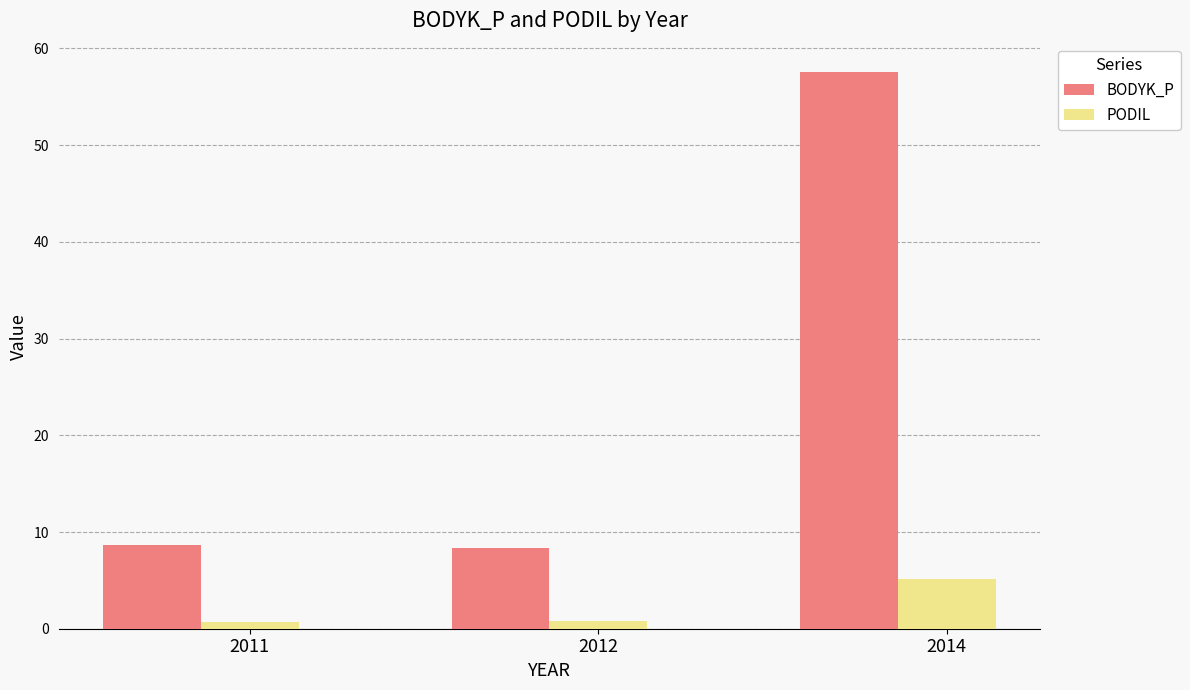

What is the value of the BODYK_P bar at the 2nd from the left?

8.3